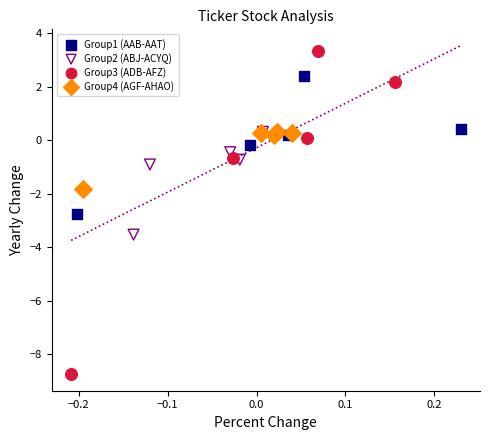

Which series has the largest Y range (max minus min)?

Group3 (ADB-AFZ)